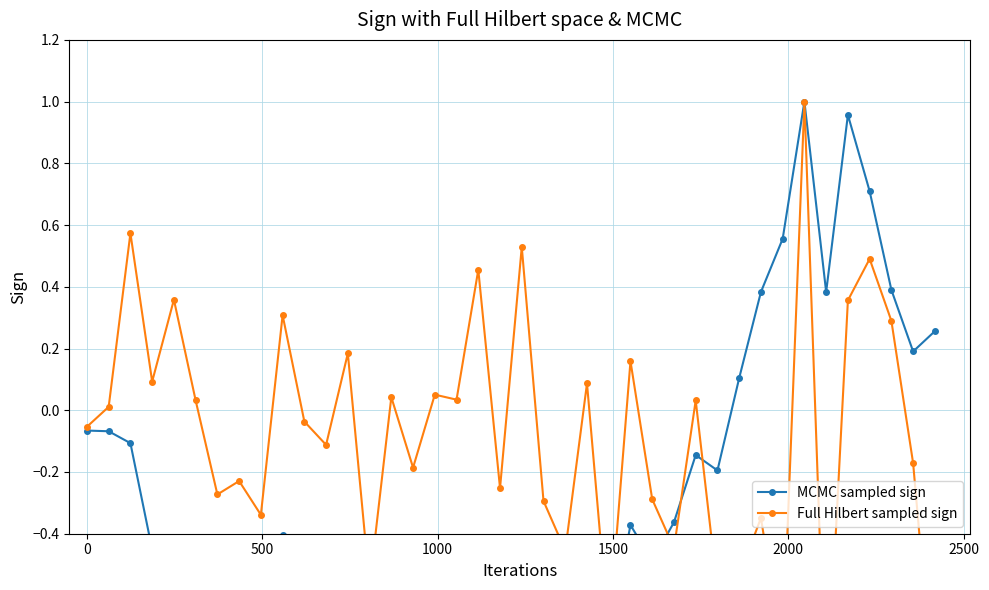

How many lines are shown in the chart?

2